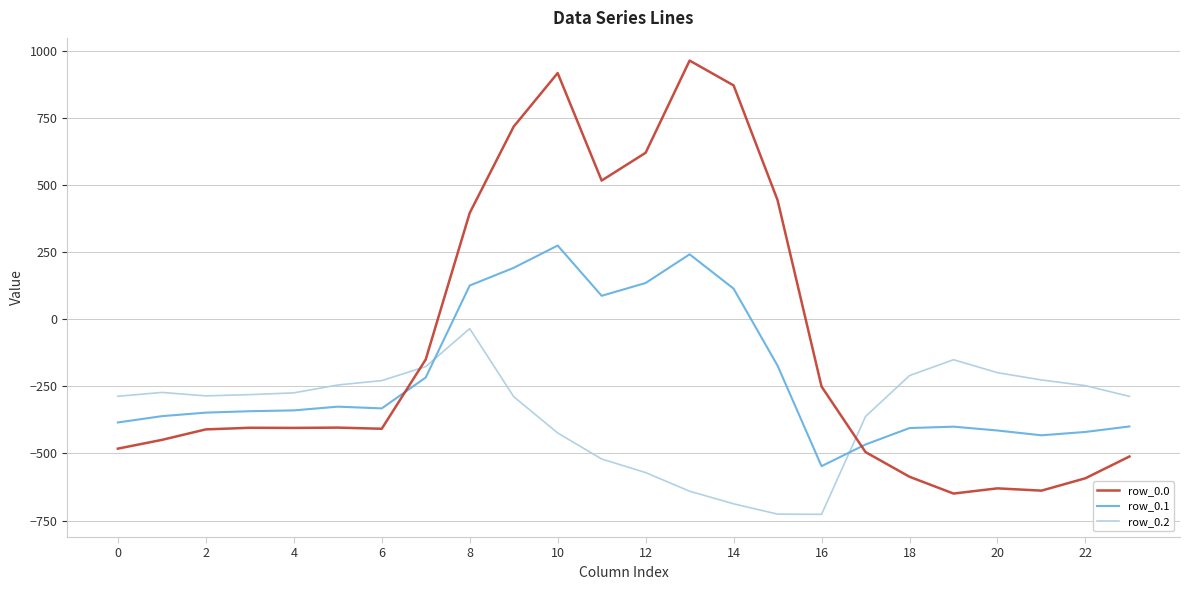

Which series has the largest range (max minus min)?

row_0.0